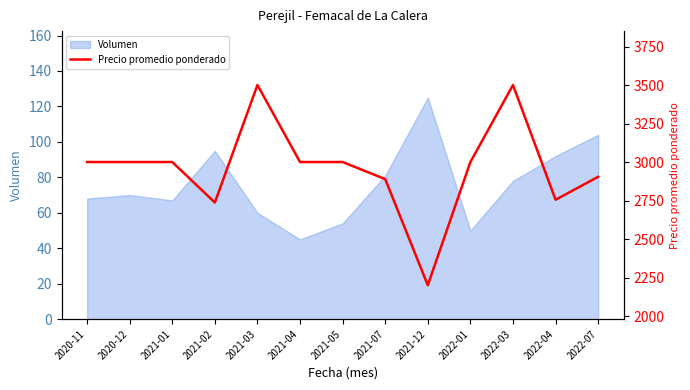

What is the value of the 13th point from the left?

2904